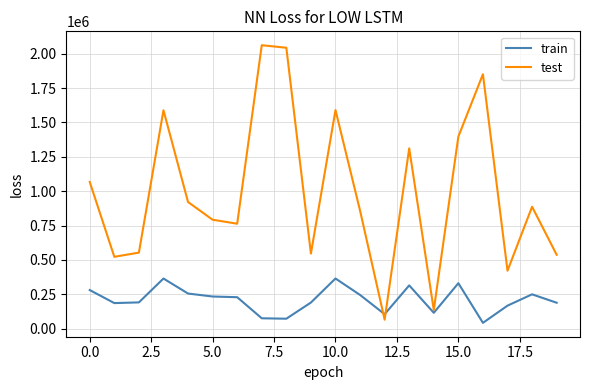

Which series has the largest total across all categories?

test